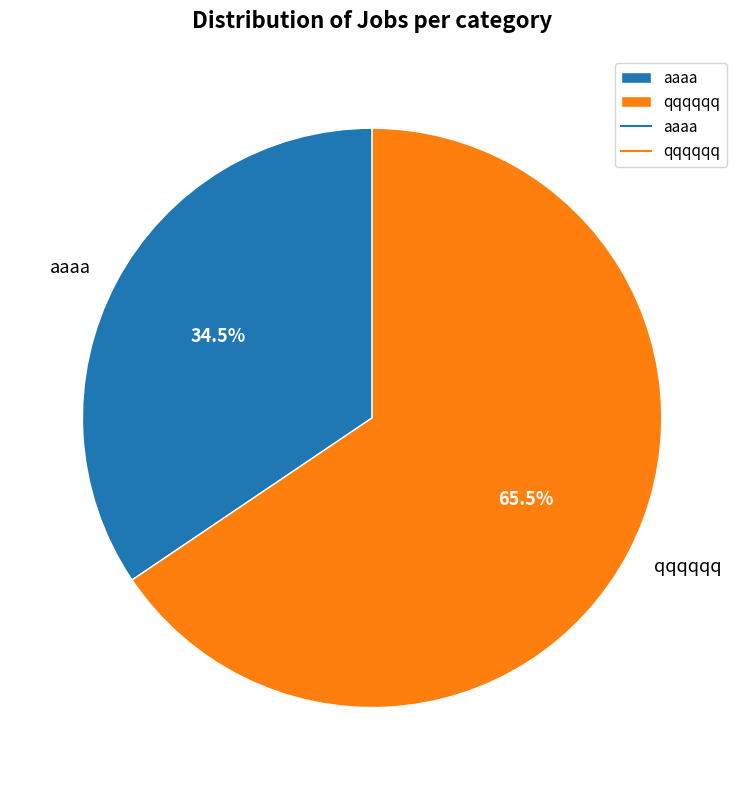

Count the number of slices in the pie.

2